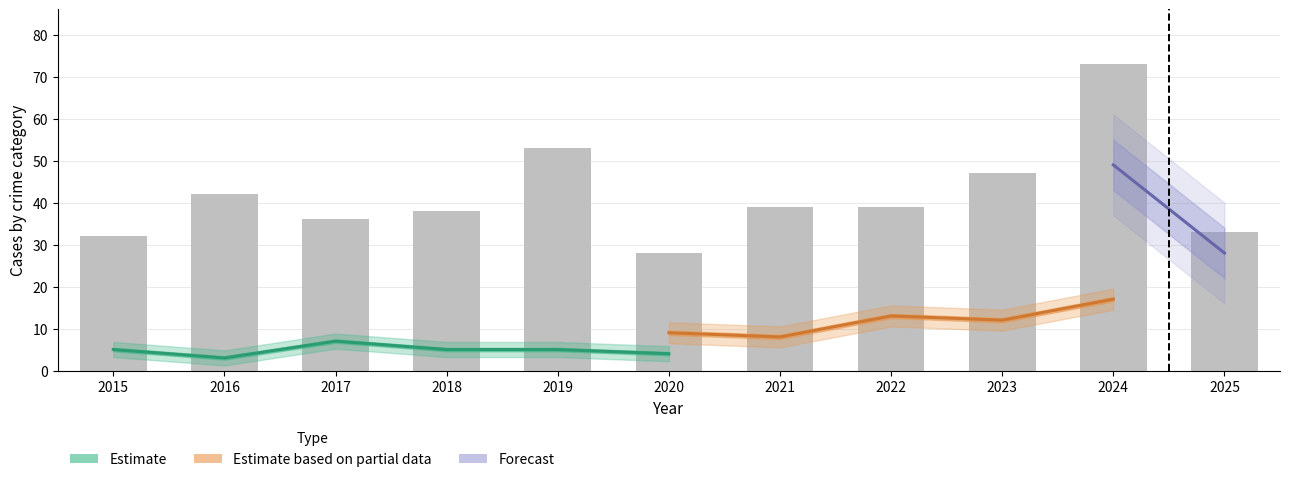

Is it true that Aggravated Assault equals 1 at 2025?

False